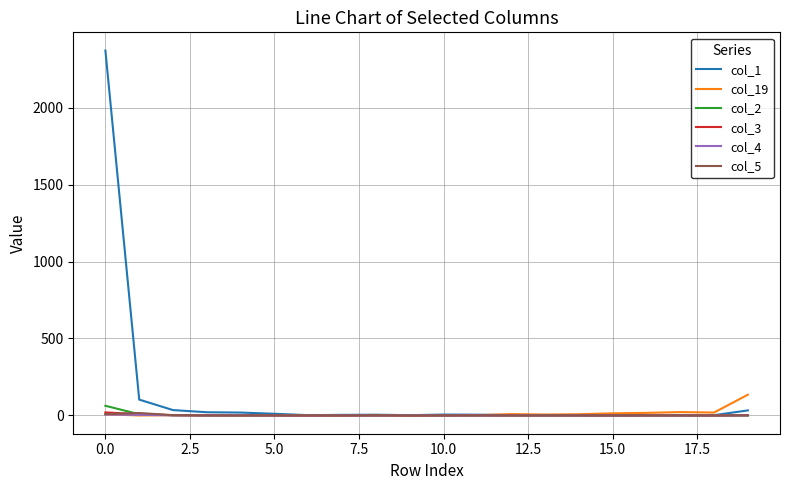

What is the greatest value displayed?

2370